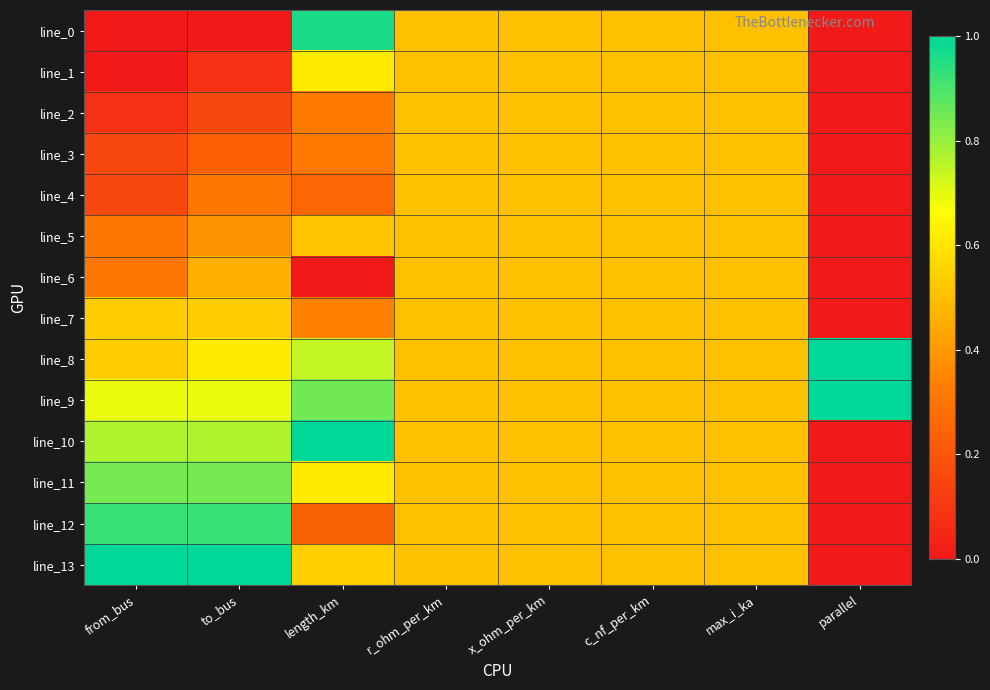

How many data points does each series have?

8